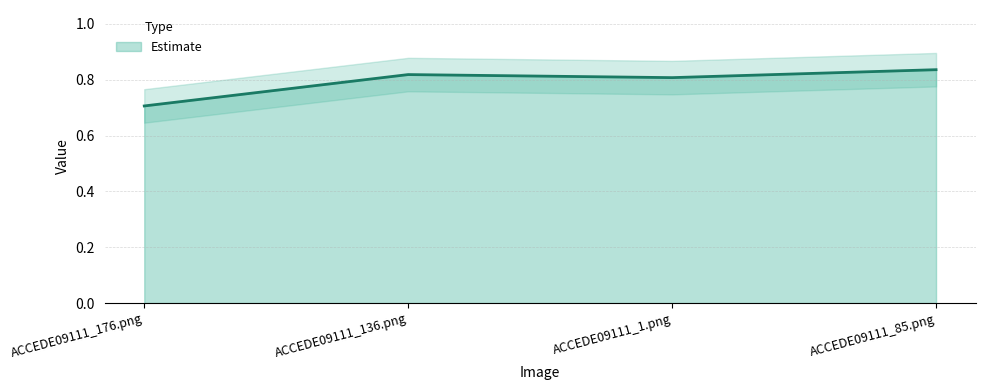

True or false: the data has more than 0 interior local peaks.

True